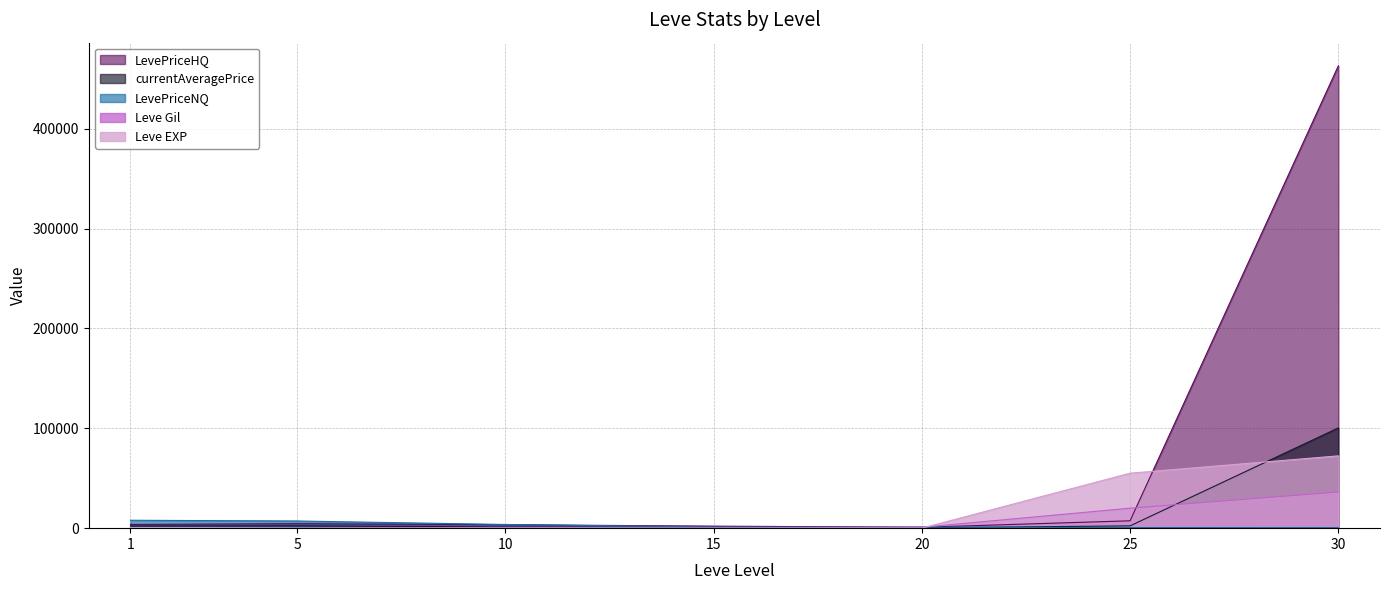

Which series has the largest total across all categories?

LevePriceHQ